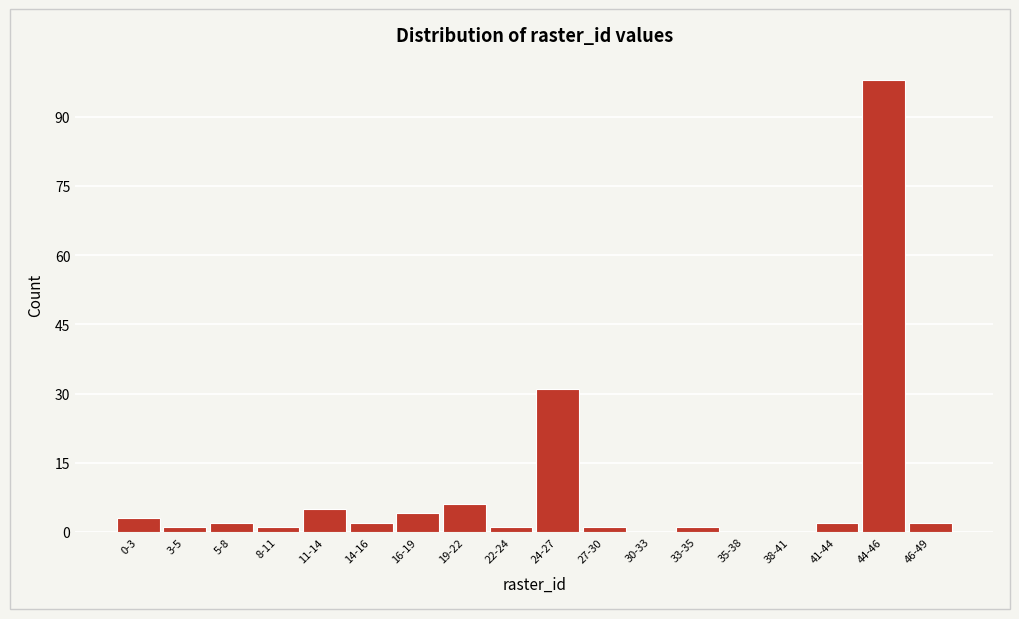

Reading right to left, list all the values displayed in this chart.

46-49=2	44-46=98	41-44=2	38-41=0	35-38=0	33-35=1	30-33=0	27-30=1	24-27=31	22-24=1	19-22=6	16-19=4	14-16=2	11-14=5	8-11=1	5-8=2	3-5=1	0-3=3